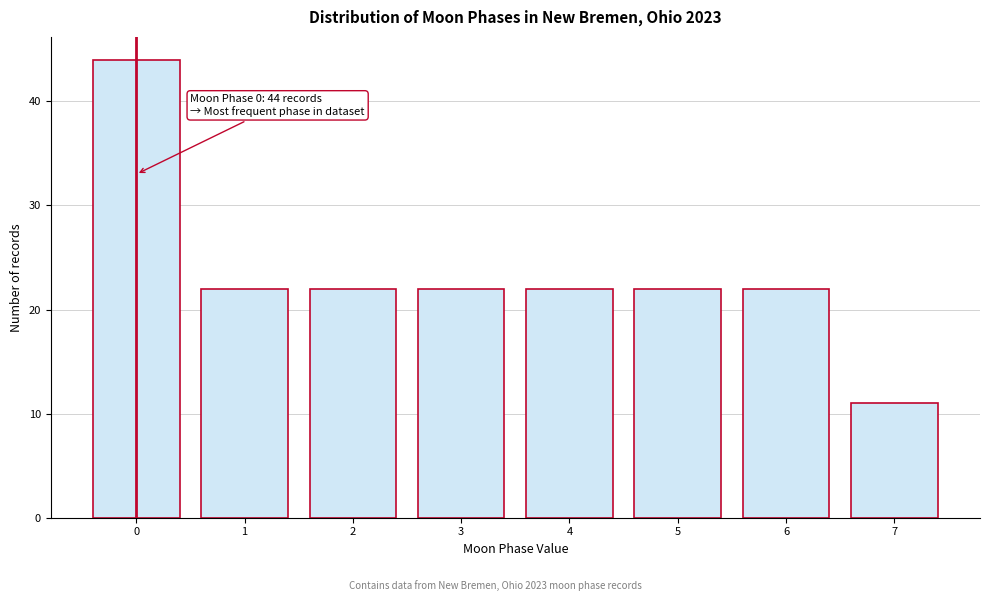

Which range on the x-axis has the tallest bar?

-0.5 to 0.5